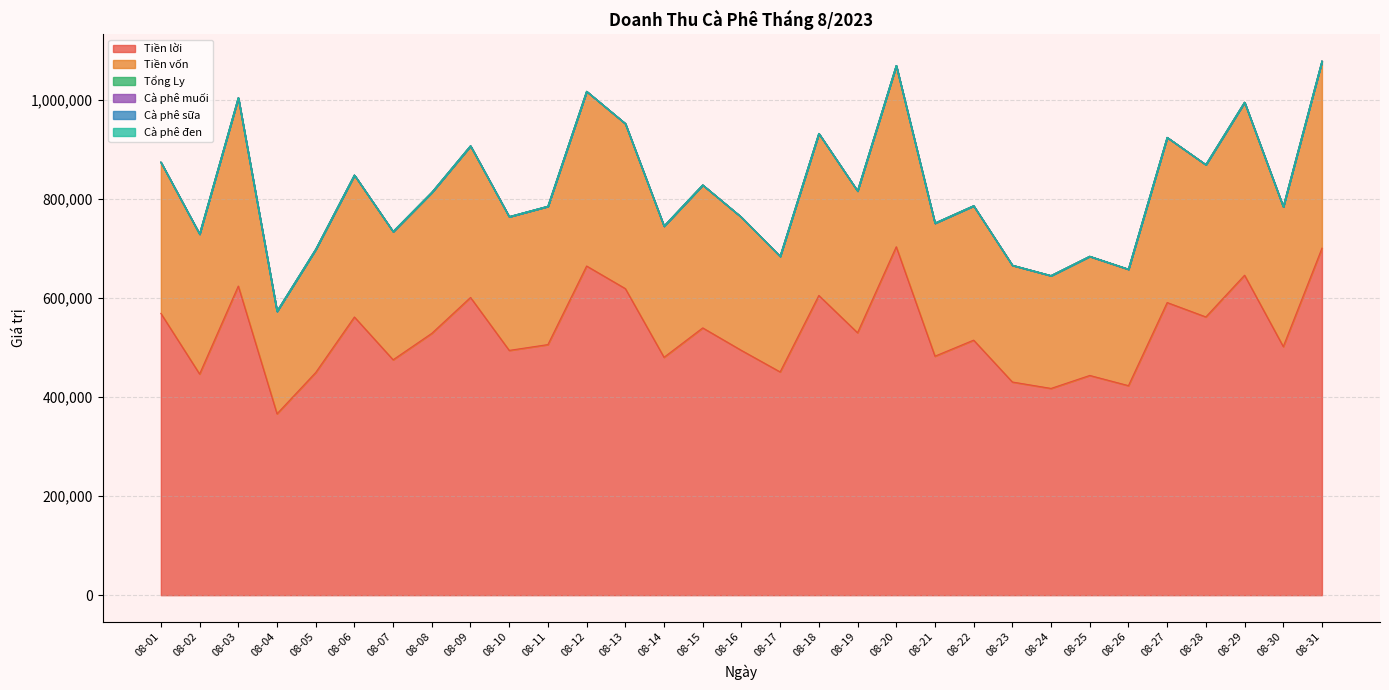

The value of Tiền lời at 08-30 is 881740.2. True or false?

False